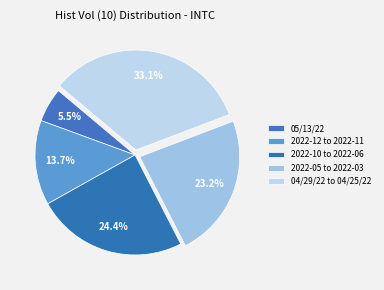

Is there a majority slice in this chart?

No